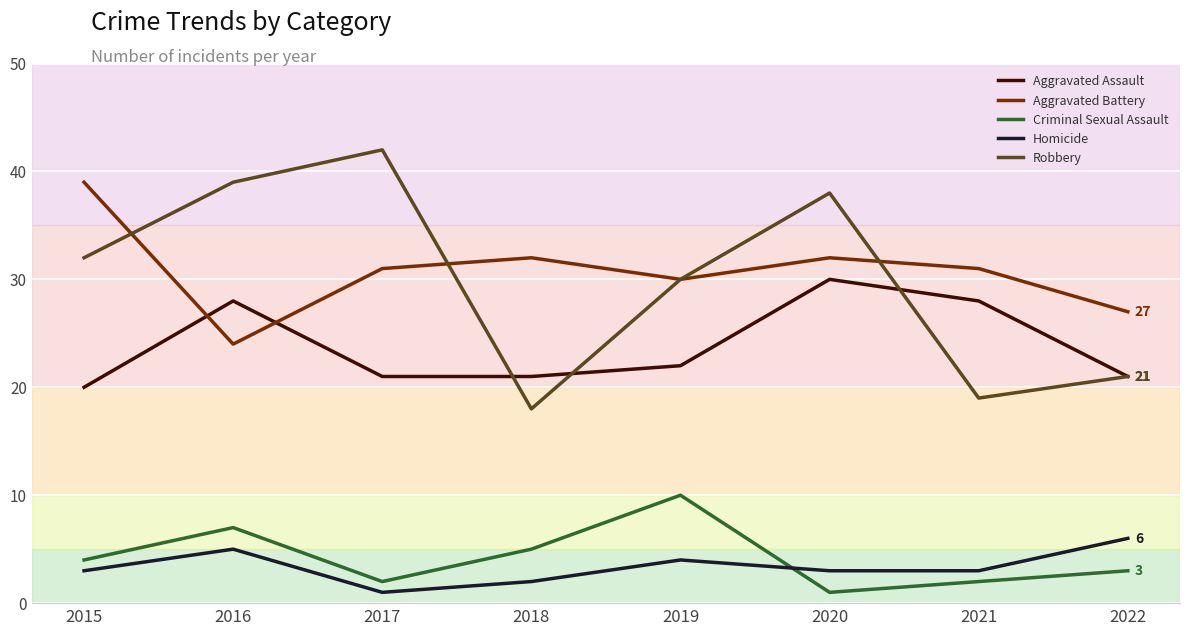

How many Criminal Sexual Assault values are between 2 and 7?

6